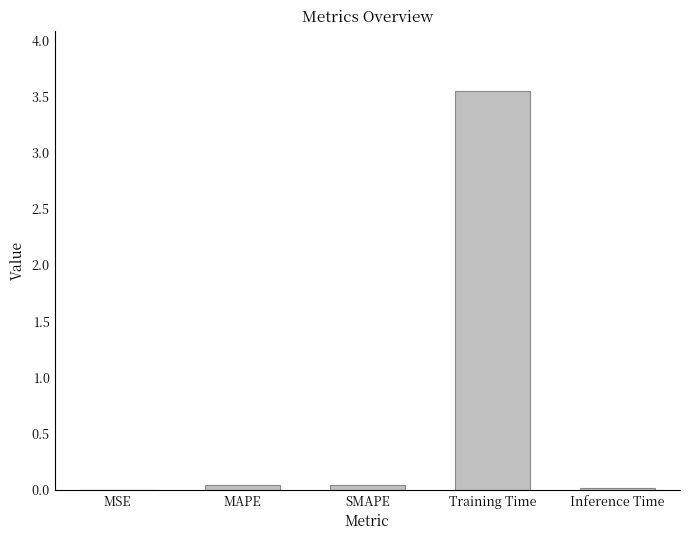

The chart shows a value of 5.3 at Training Time. True or false?

False